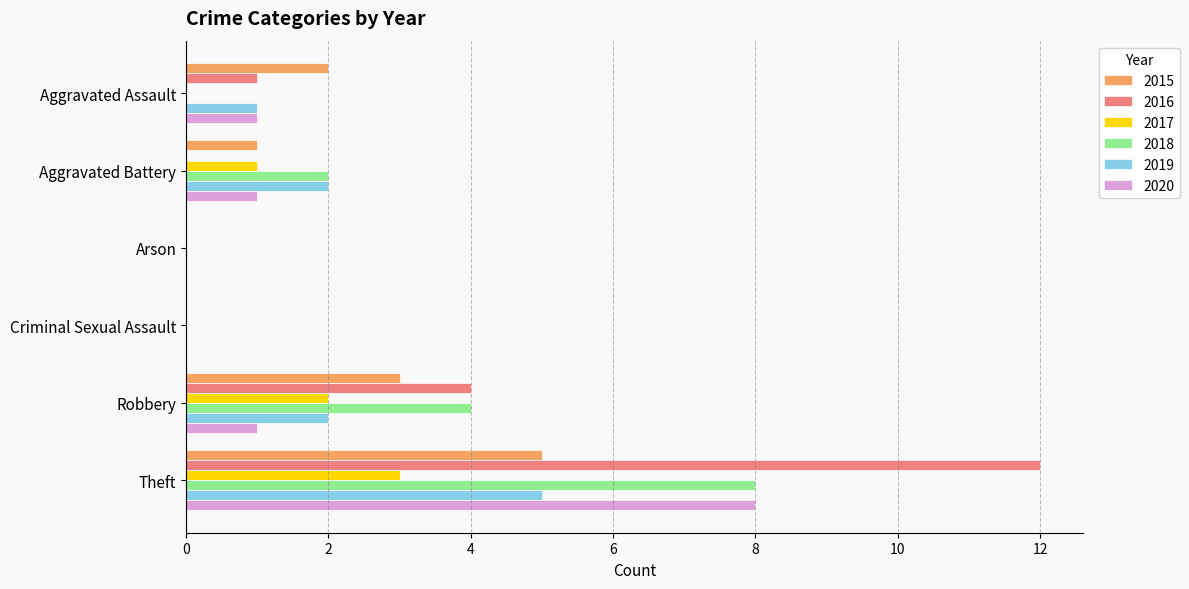

What is the sum of all 2019 values?

10